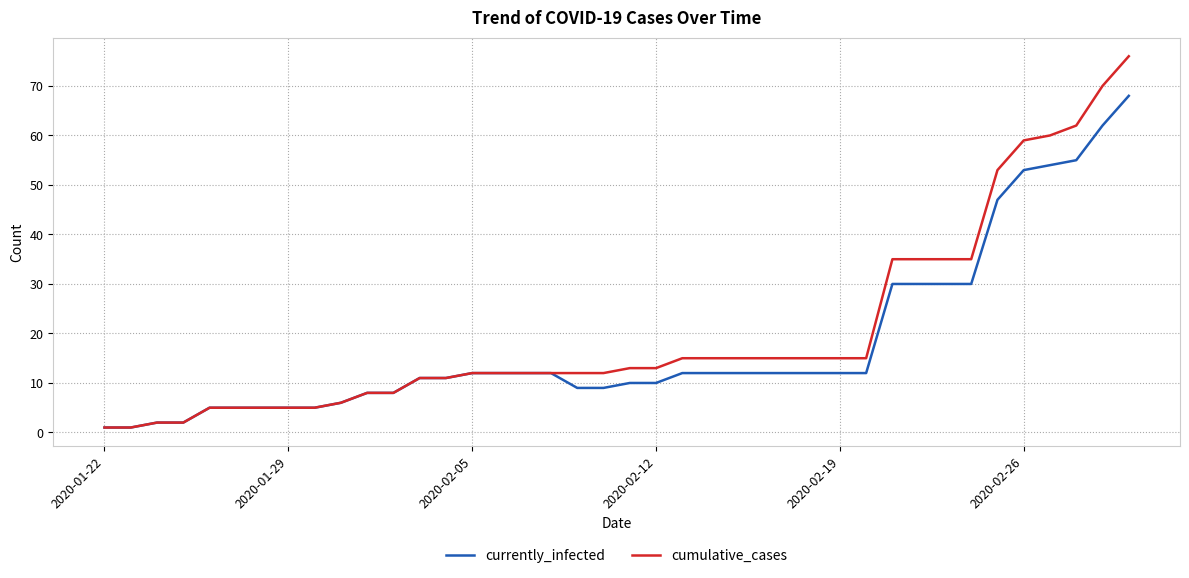

What is the maximum value shown in the chart?

76